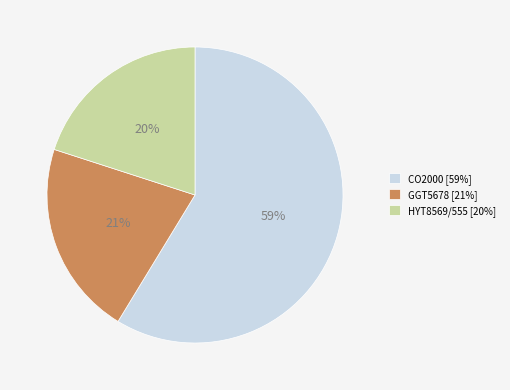

To the nearest percent, what percentage of the pie is CO2000?

59%